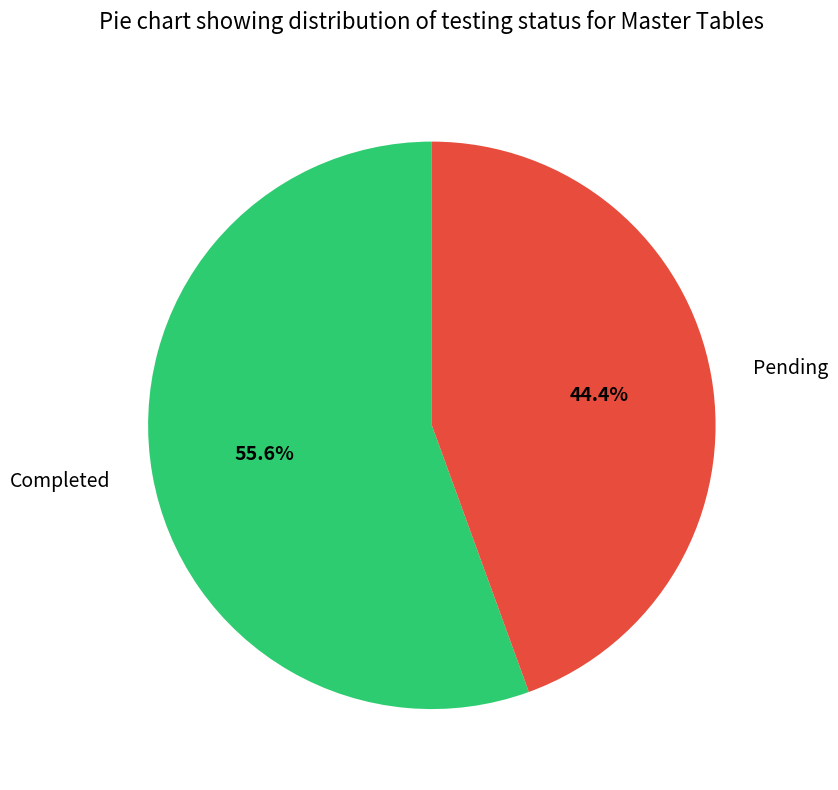

Which category has the biggest portion of the pie?

Completed